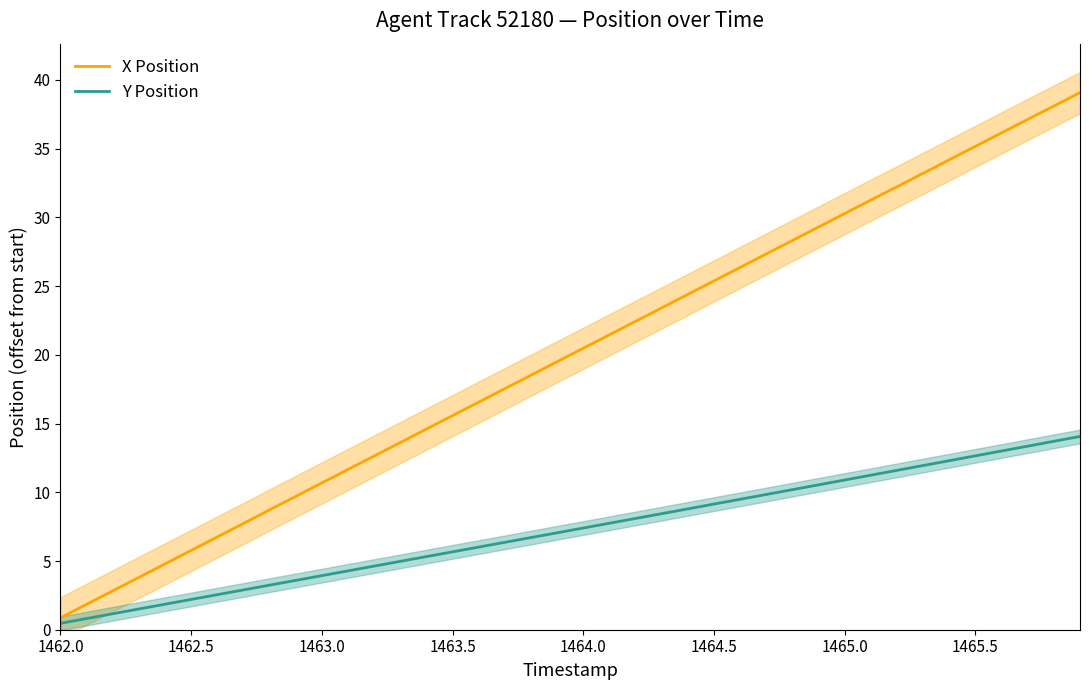

True or false: Y Position and X Position cross at least once.

False